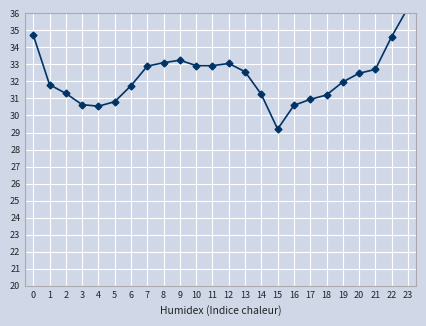

What is the value of the 15th point from the left?

31.2